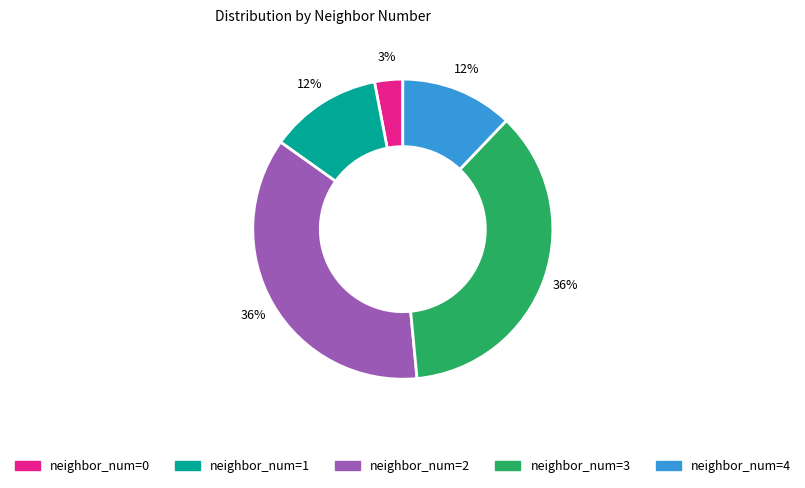

Is there a majority slice in this chart?

No